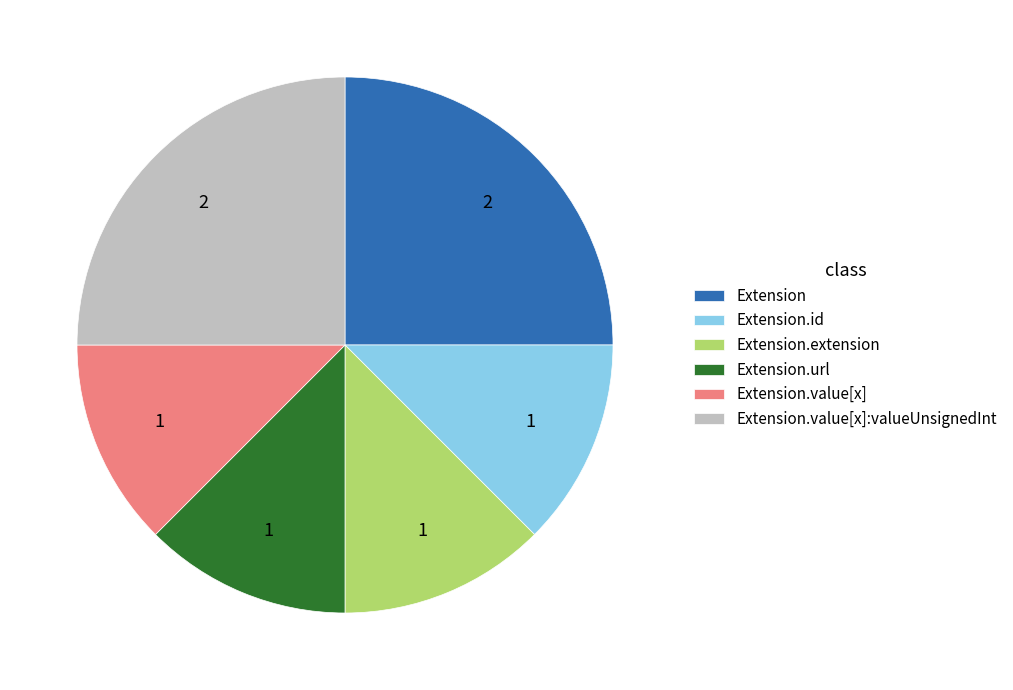

What is the ratio of the value at Extension to the value at Extension.url?

2.0